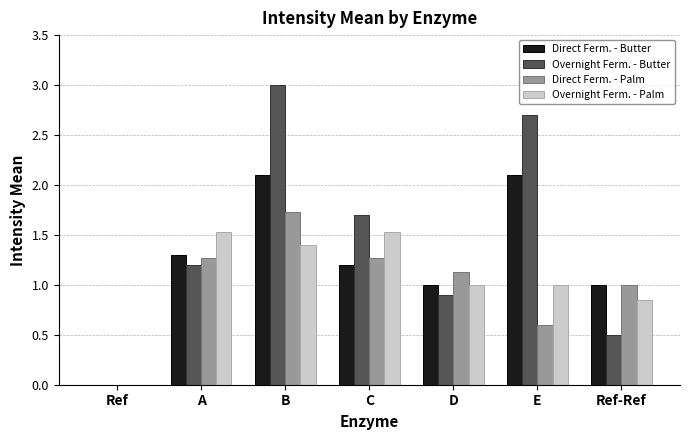

At which label does Overnight Ferm. - Butter reach its peak?

B